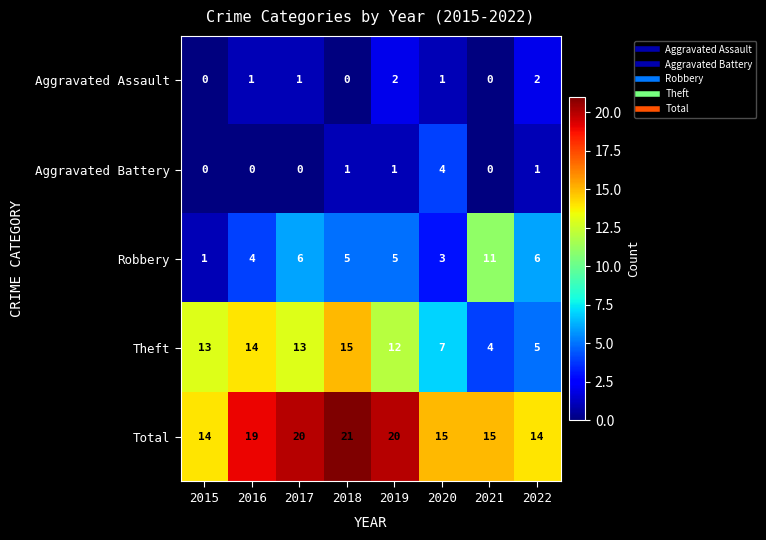

Between 2016 and 2018, which series saw the biggest shift?

Total